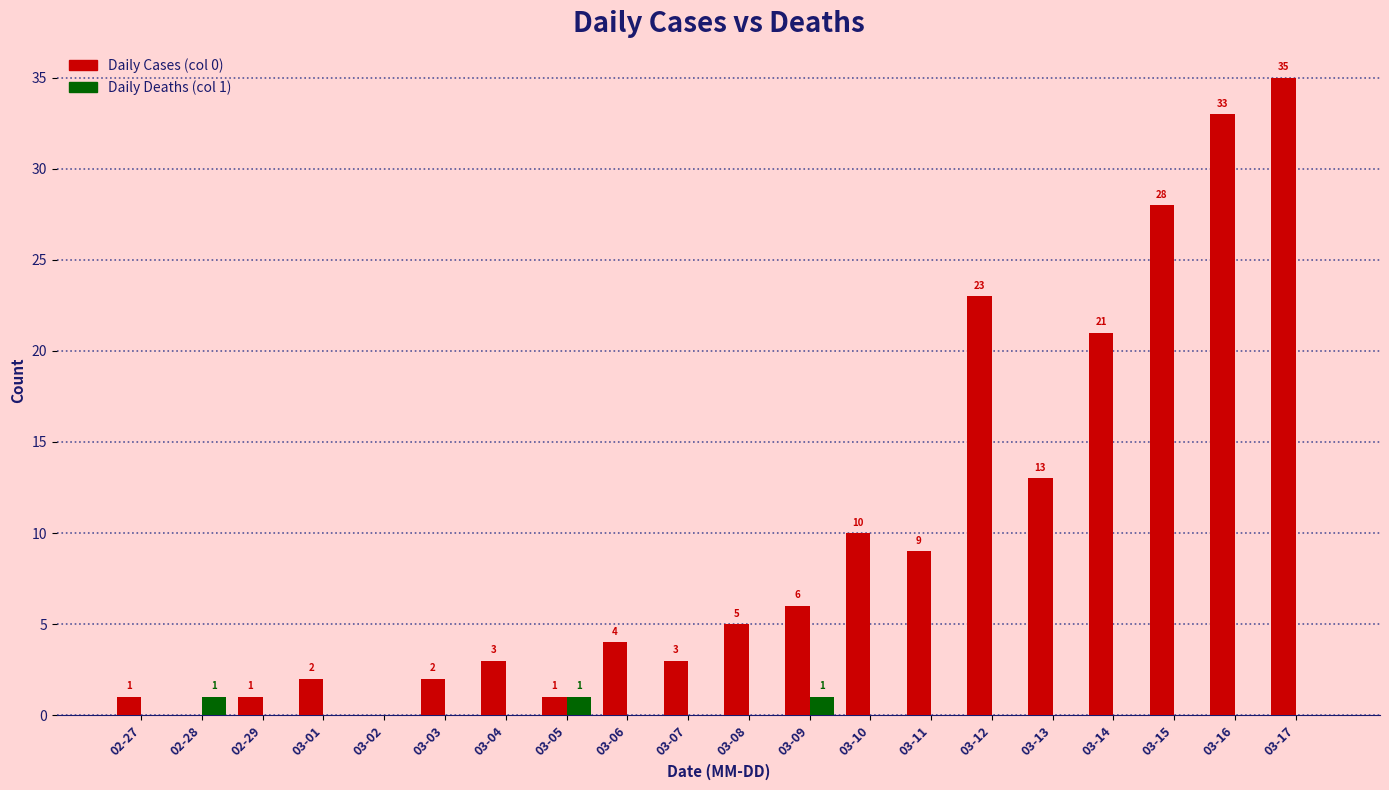

Reading left to right, transcribe all the data shown in this chart.

Daily Cases (col 0): 1	0	1	2	0	2	3	1	4	3	5	6	10	9	23	13	21	28	33	35
Daily Deaths (col 1): 0	1	0	0	0	0	0	1	0	0	0	1	0	0	0	0	0	0	0	0